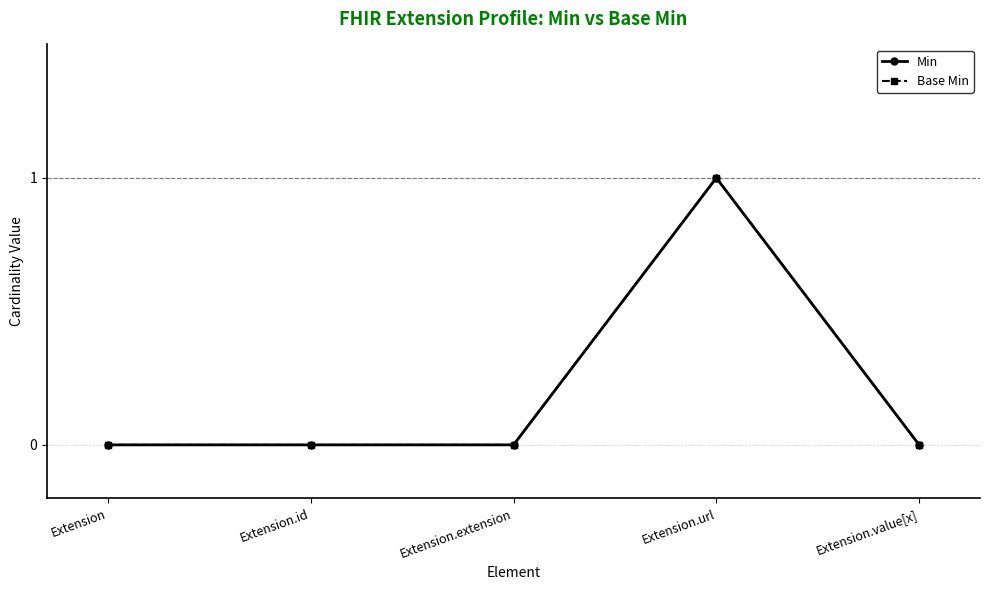

Where is the first local maximum for Min?

Extension.url